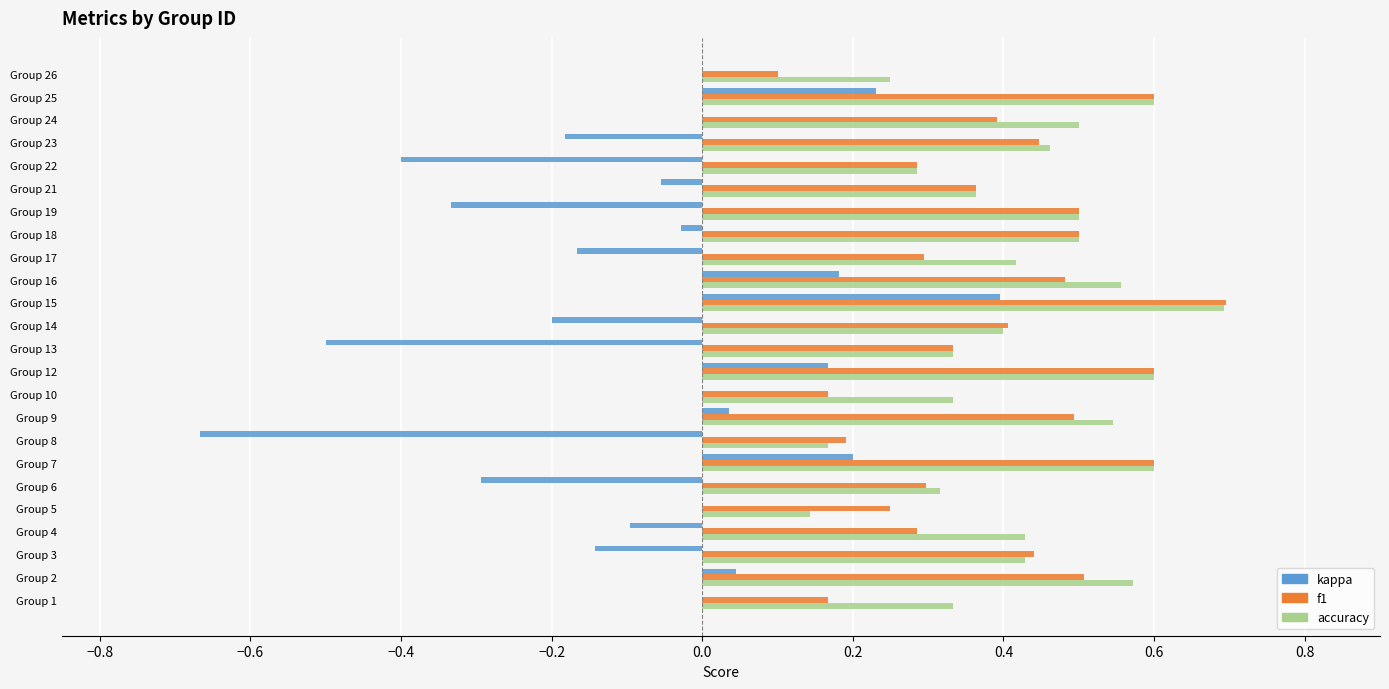

At which category is the sum across all series the highest?

Group 15